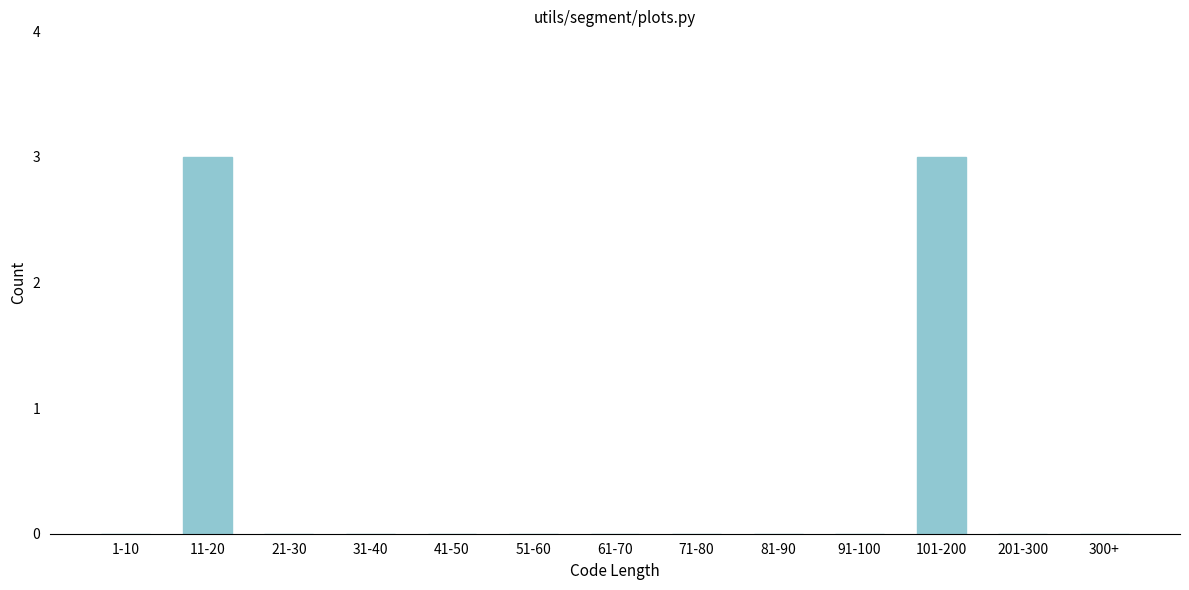

Reading right to left, transcribe all the data shown in this chart.

300+=0	201-300=0	101-200=3	91-100=0	81-90=0	71-80=0	61-70=0	51-60=0	41-50=0	31-40=0	21-30=0	11-20=3	1-10=0